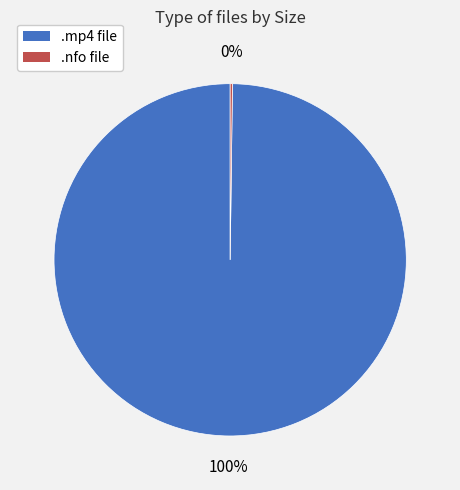

To the nearest percent, what is the difference between the largest and smallest slice percentages?

100%